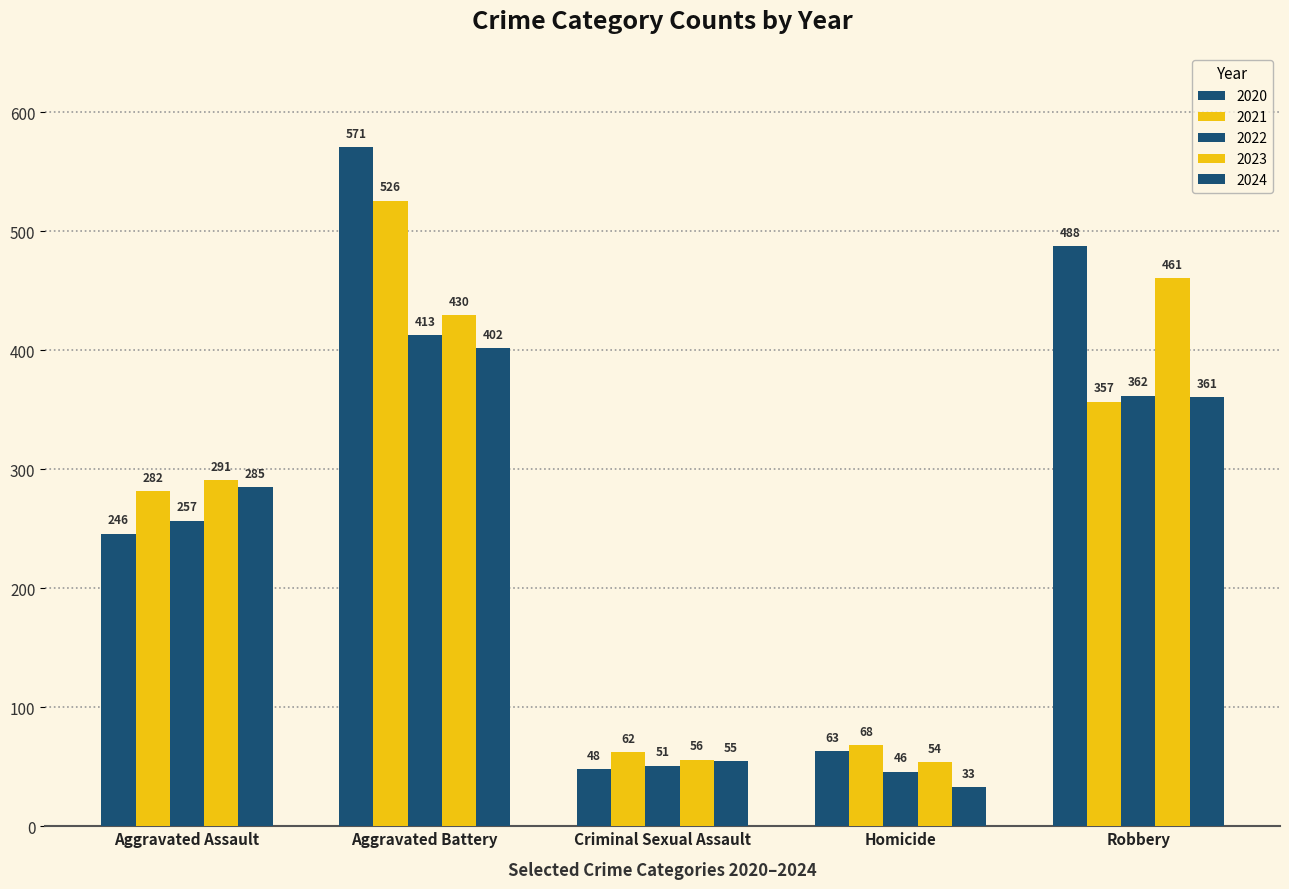

What value does the 2023 series have at Aggravated Battery, to the nearest 50?

450